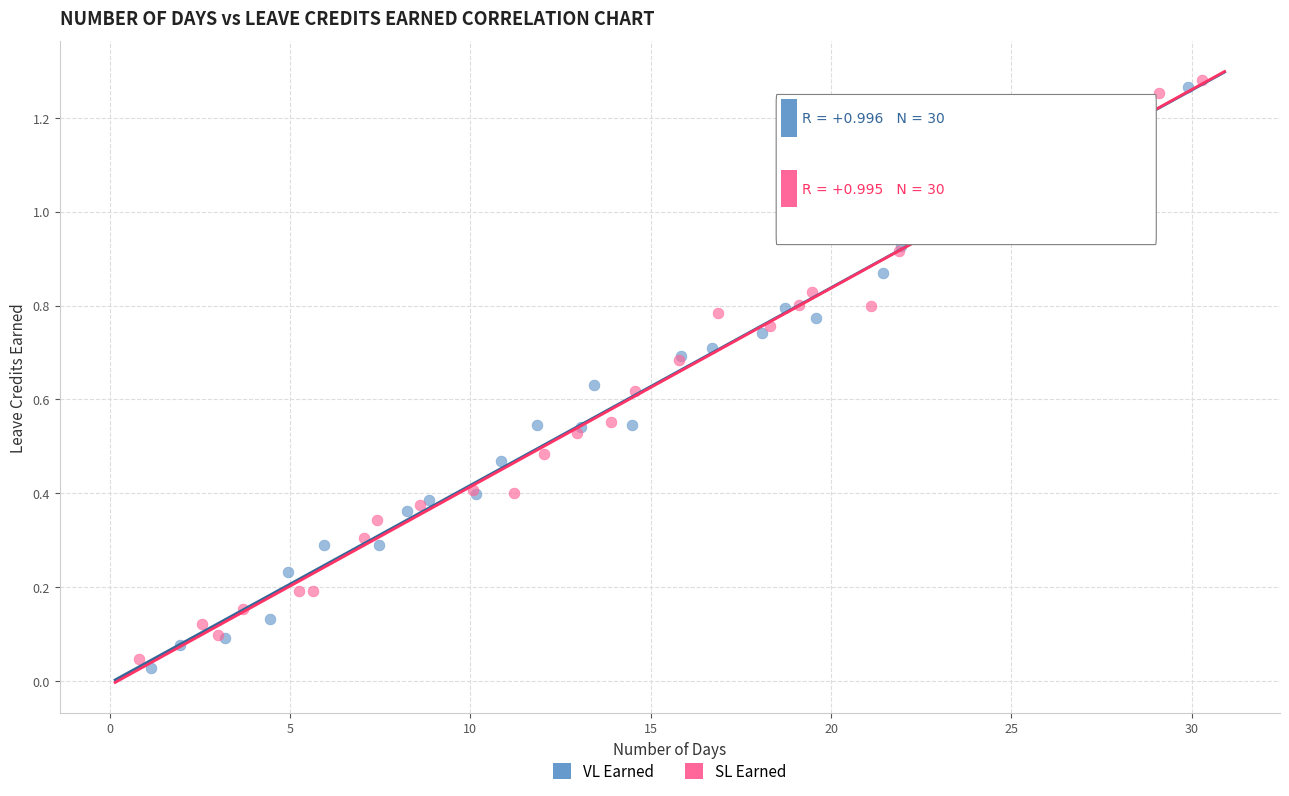

Which series has the largest Y range (max minus min)?

VL Earned